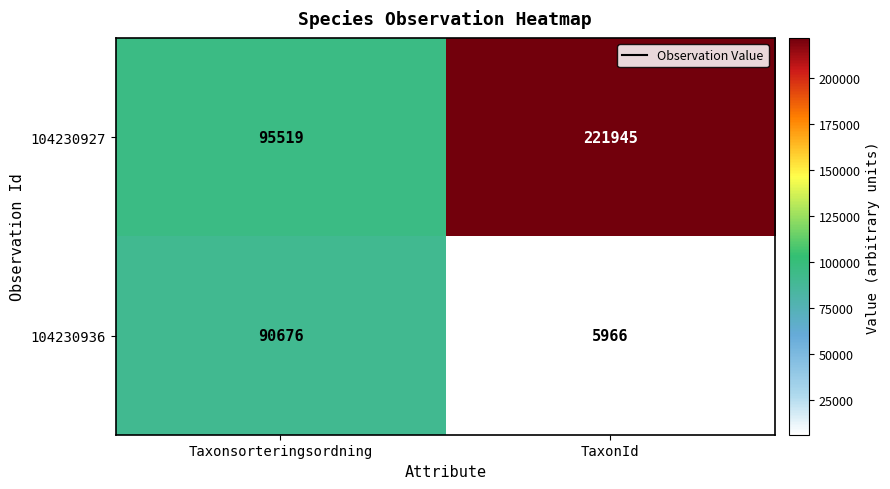

At Taxonsorteringsordning, list the series in order from largest to smallest.

104230927, 104230936